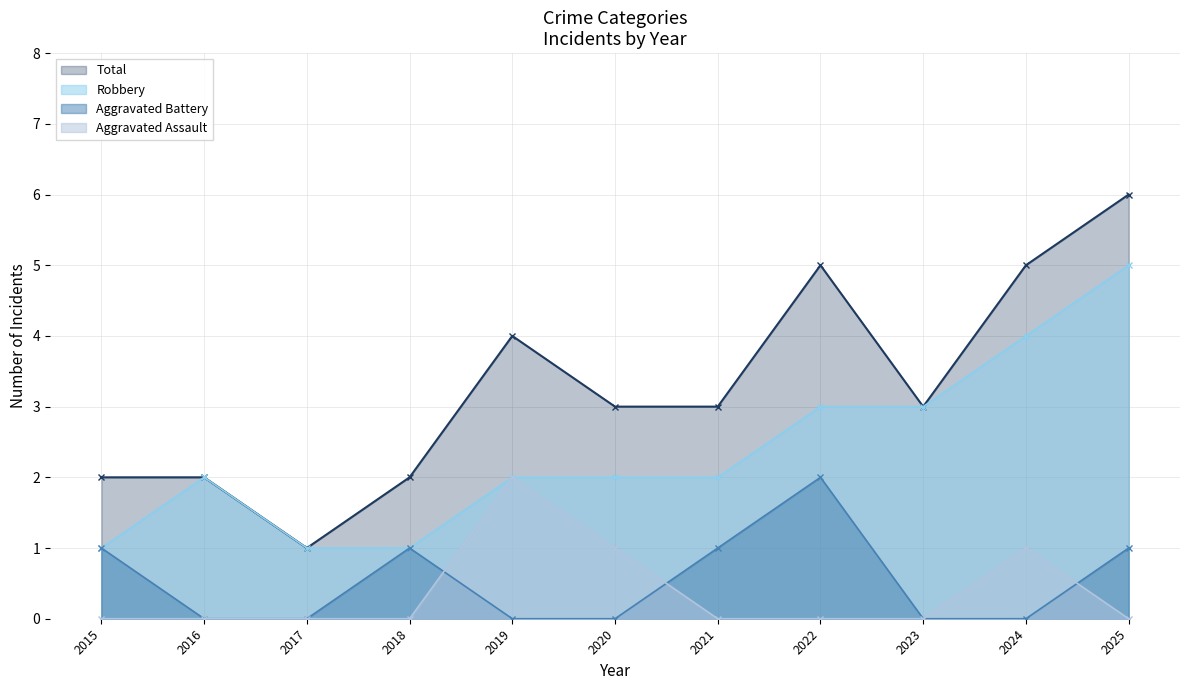

What is the sum of the Total values at 2016 and 2015?

4